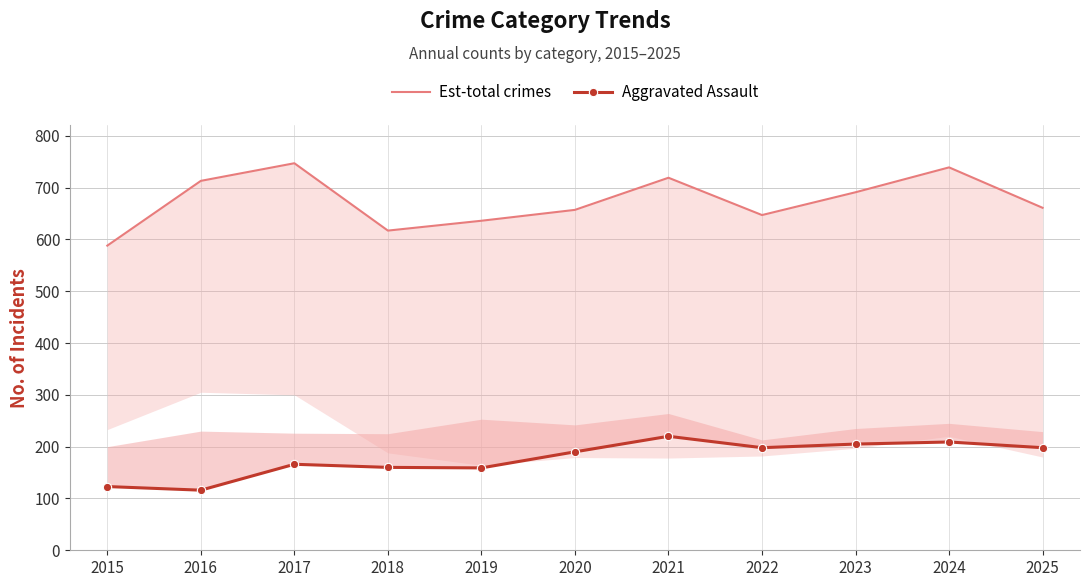

In Aggravated Assault, how many points are lower than both neighbors (excluding endpoints)?

3